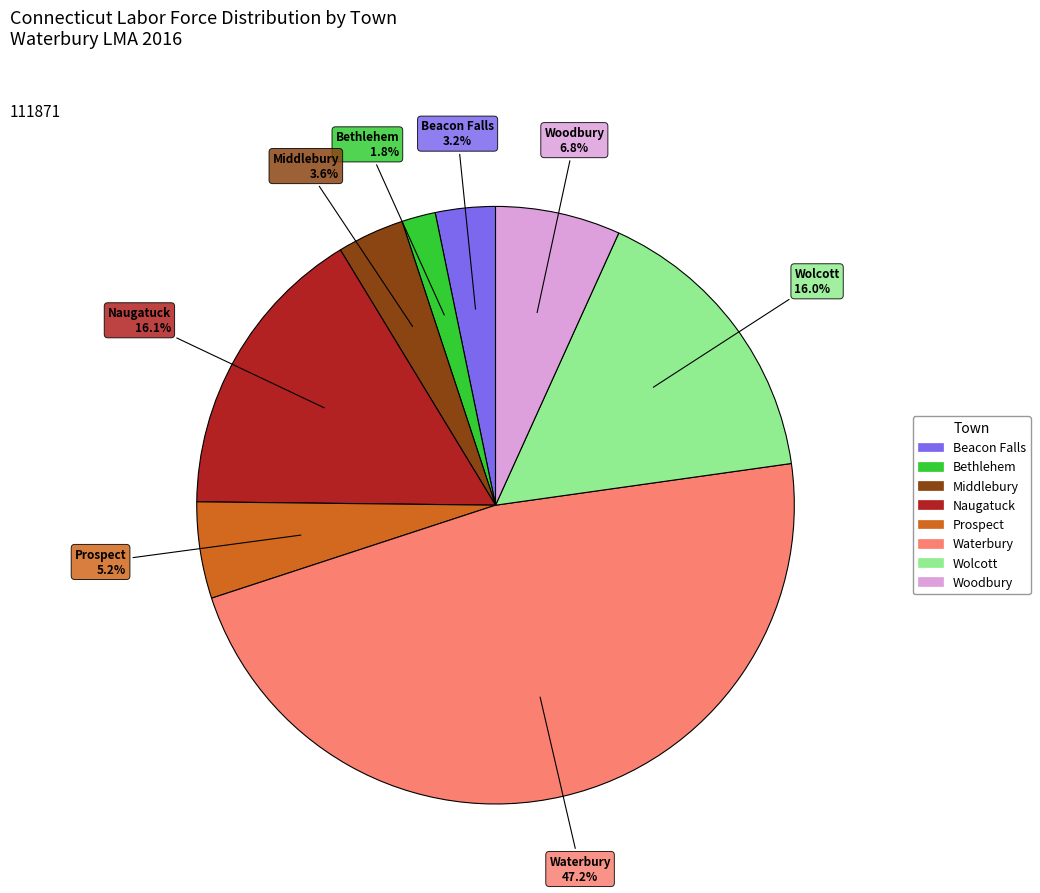

To the nearest percent, what portion does Naugatuck represent?

16%